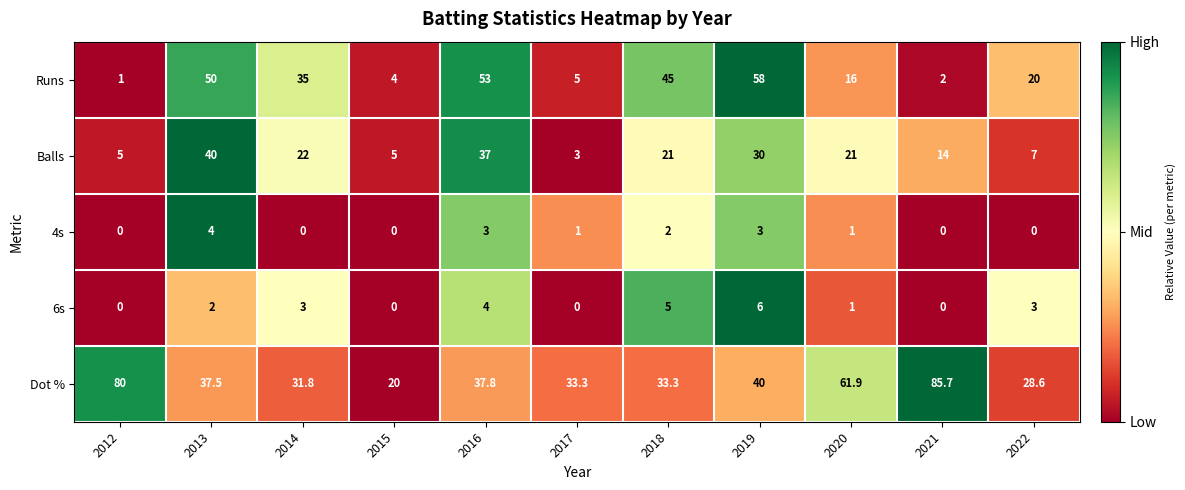

Rank the series by their maximum value, from lowest to highest.

4s, 6s, Balls, Runs, Dot %